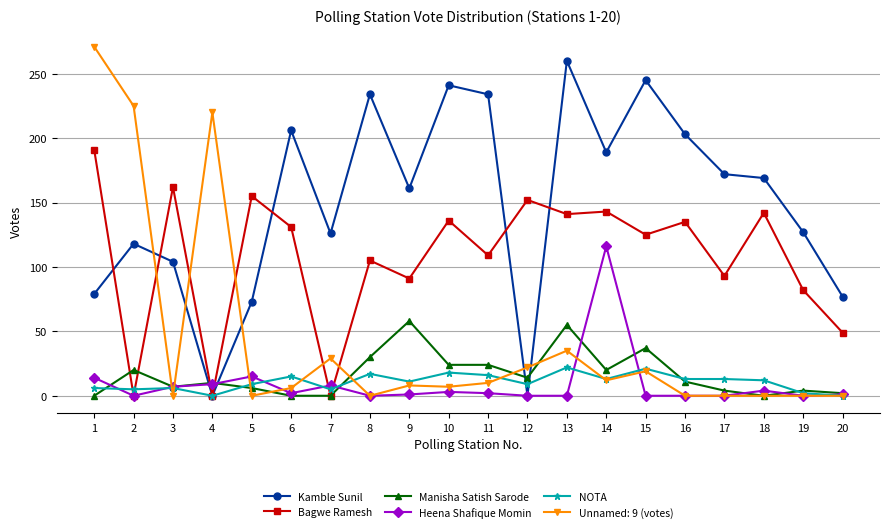

How many lines are shown in the chart?

6